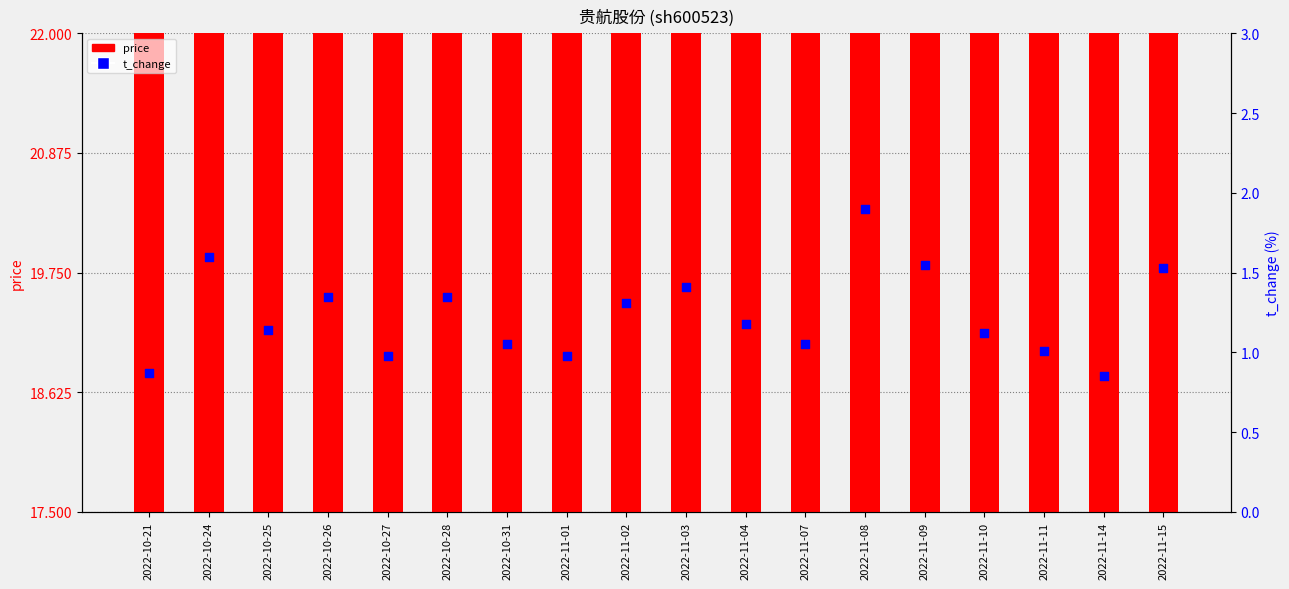

What is the total value across all series at 2022-11-08?

22.6